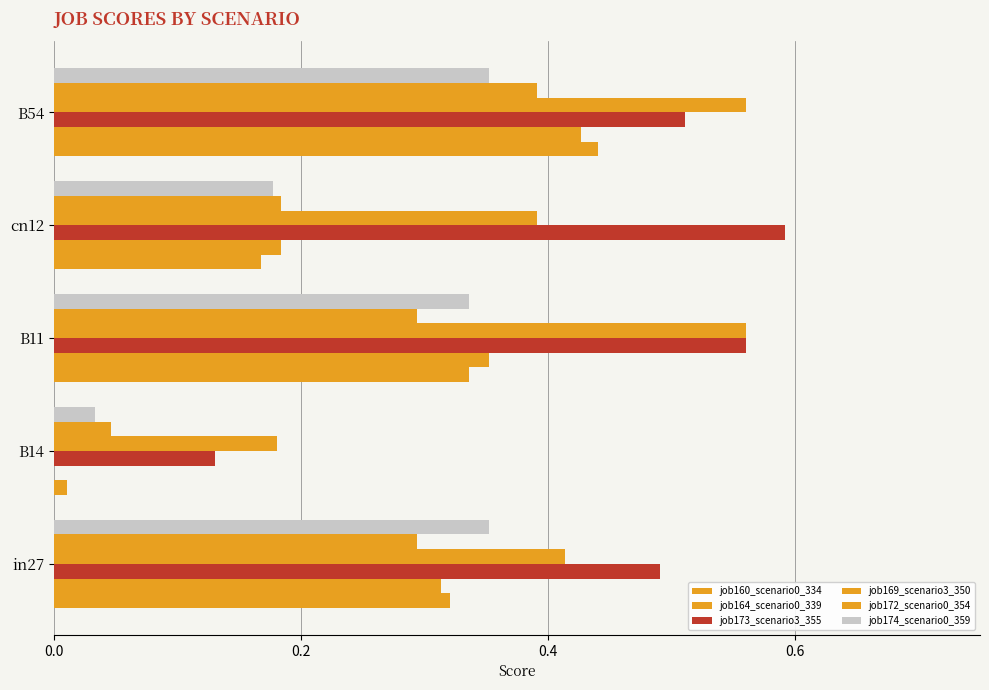

What position from the left is cn12?

4